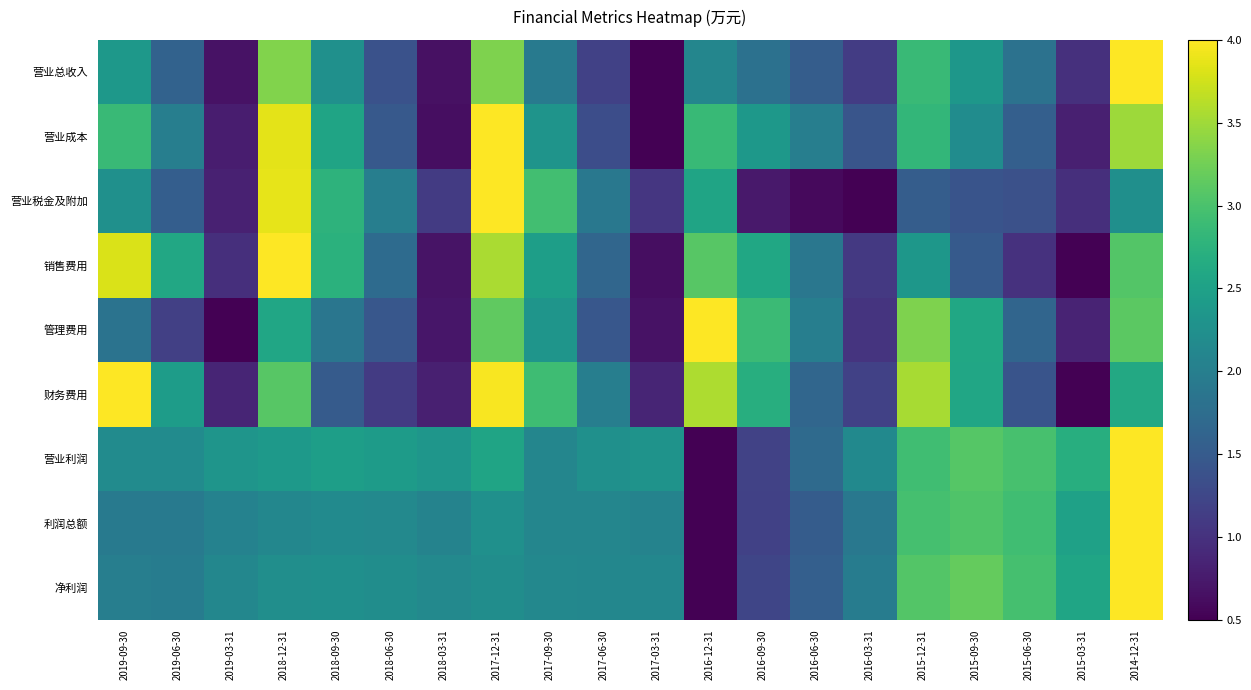

What is the maximum value shown in the chart?

4.0